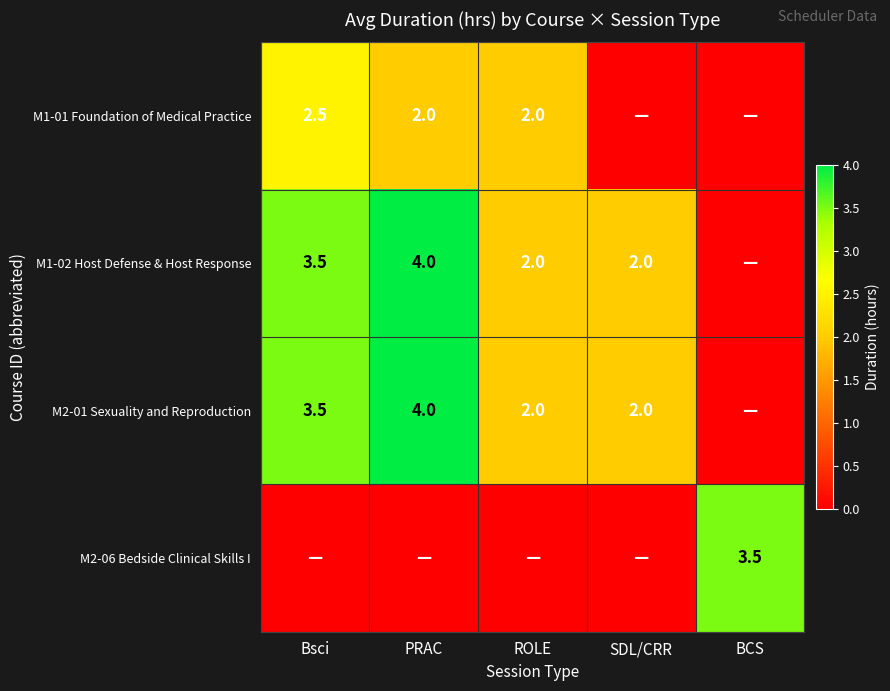

True or false: M2-01 Sexuality and Reproduction has a value of 2.9 at SDL/CRR.

False